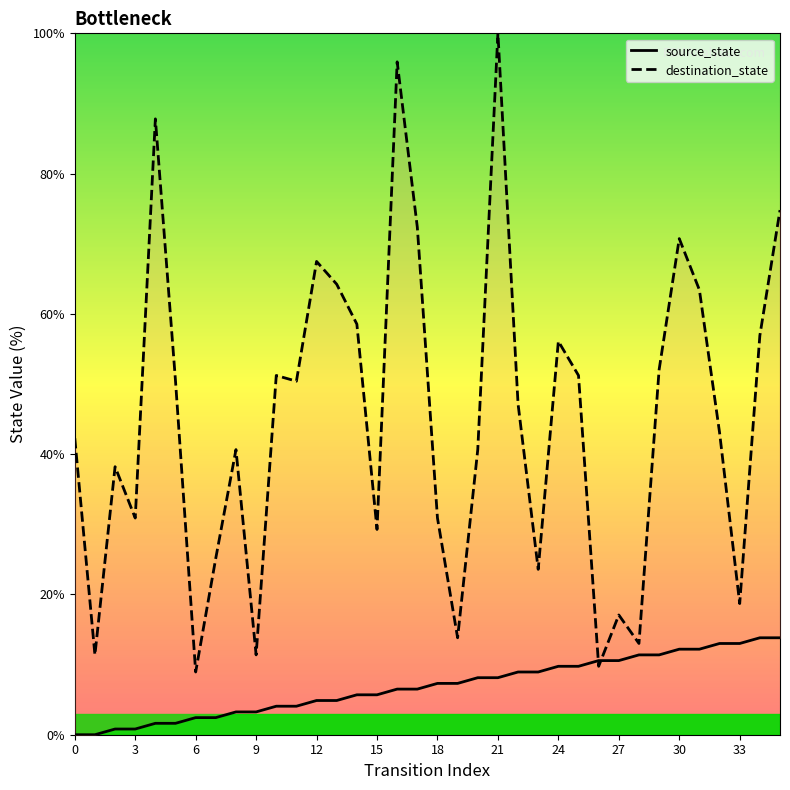

Which series ends up on top after the final intersection of source_state and destination_state?

destination_state